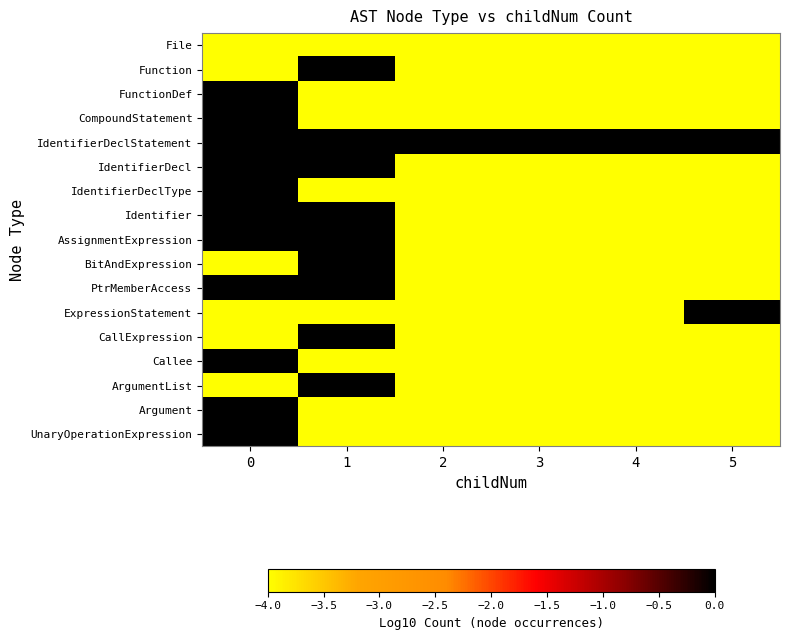

What is the maximum value shown in the chart?

0.7